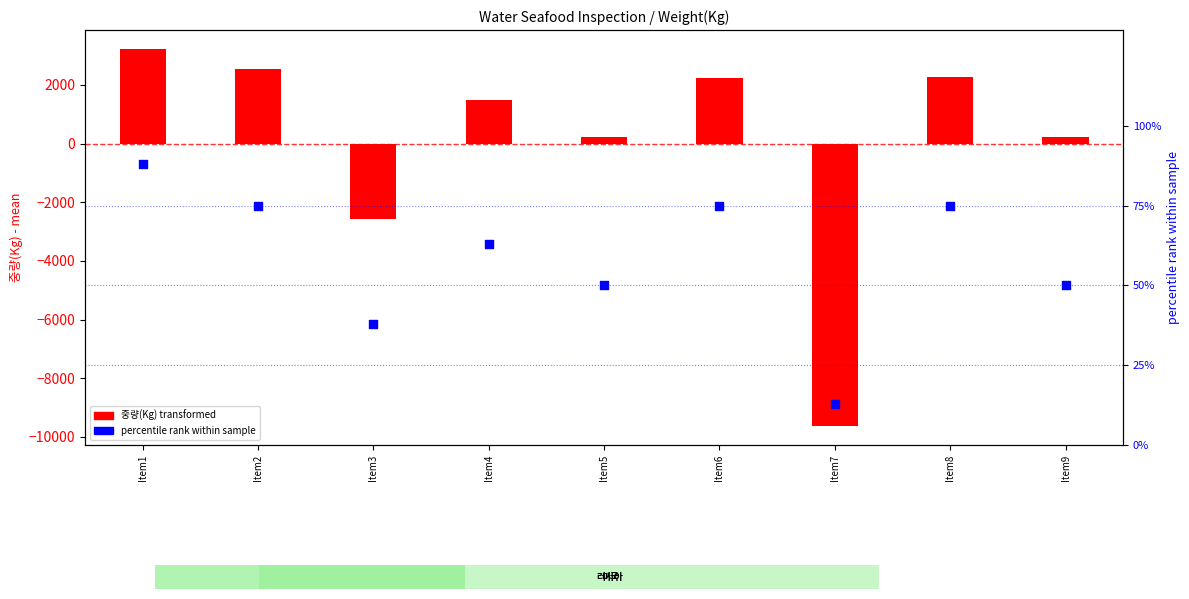

What is the change in value from Item5 to Item7?

-0.4